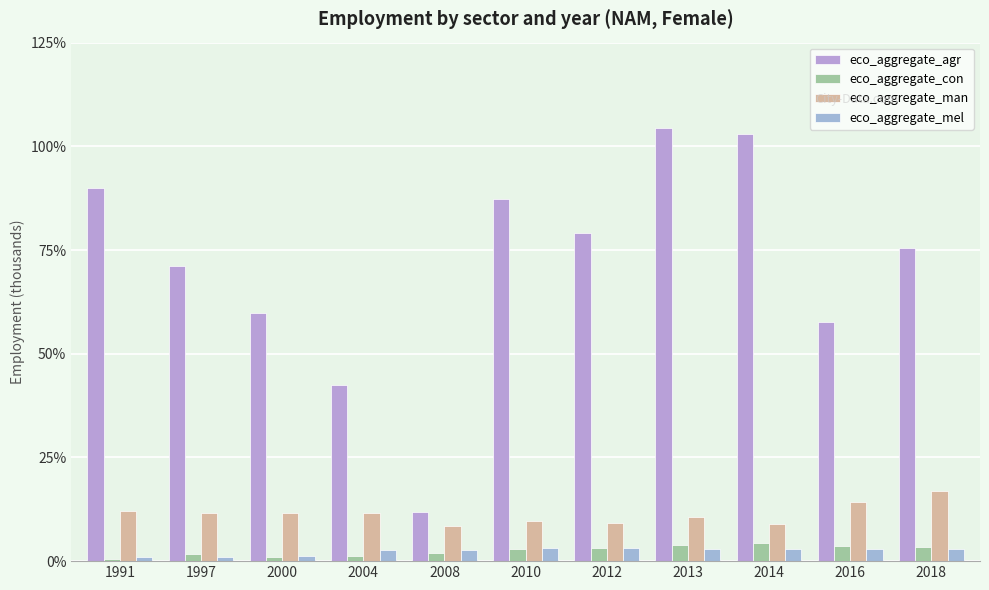

True or false: eco_aggregate_con has a value of 1.3 at 2004.

True